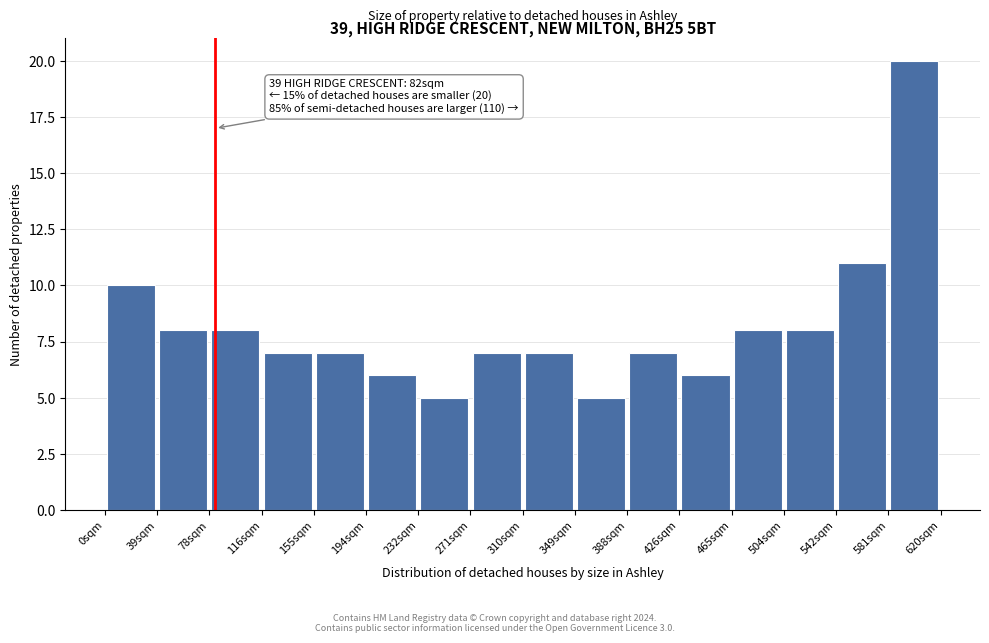

Over which range of the x-axis is the bar tallest?

580 to 620